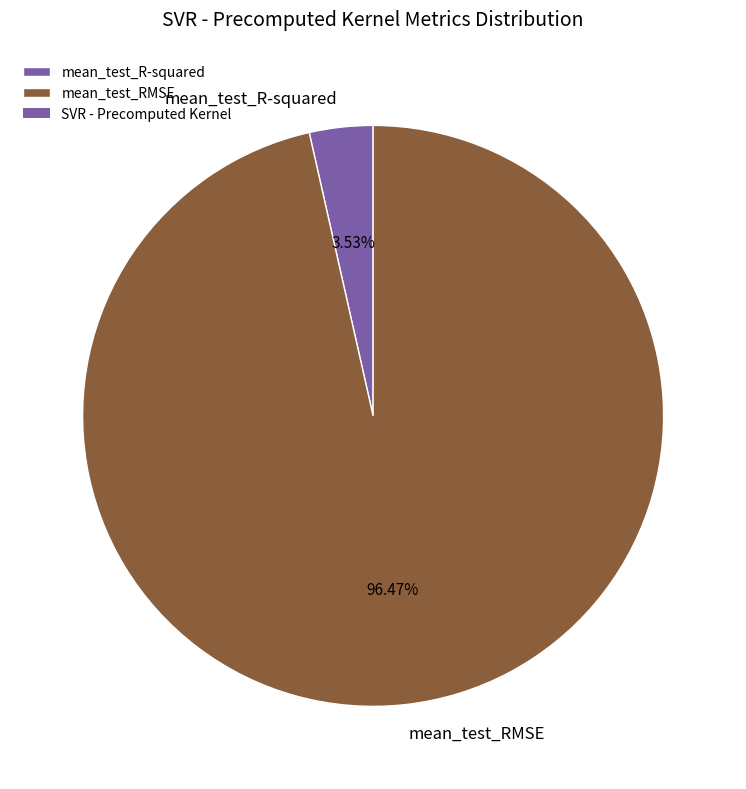

Does mean_test_R-squared account for over 50% of the chart?

No